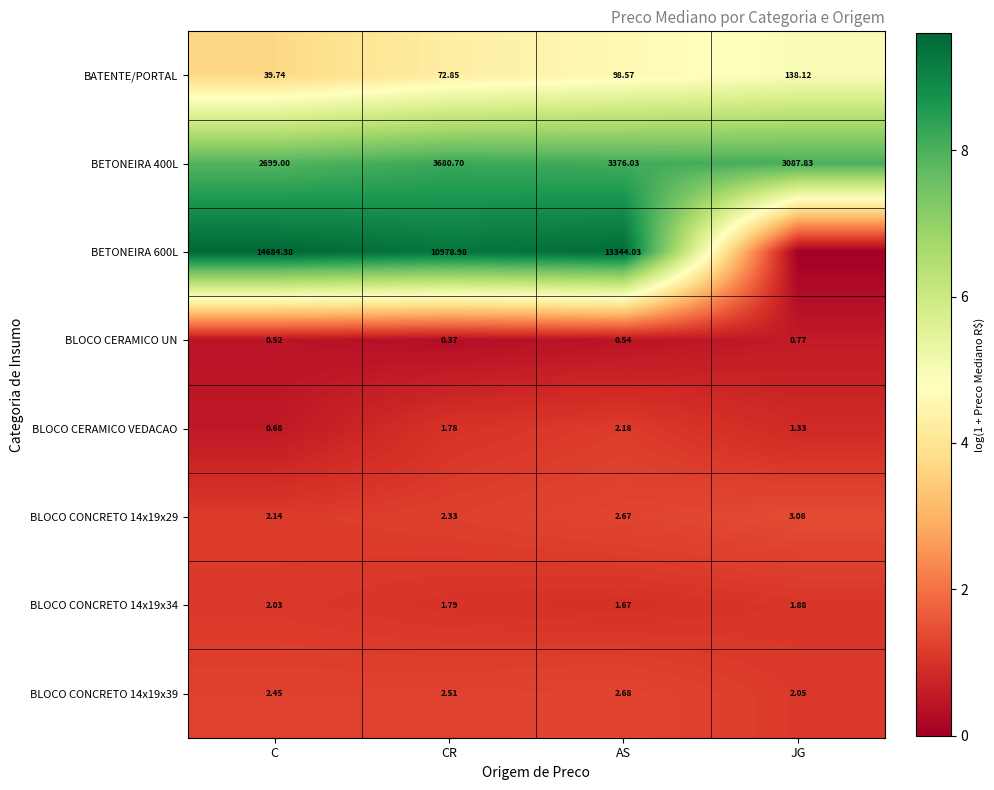

Is the value of BLOCO CONCRETO 14x19x39 at JG greater than the value of BETONEIRA 600L at CR?

No